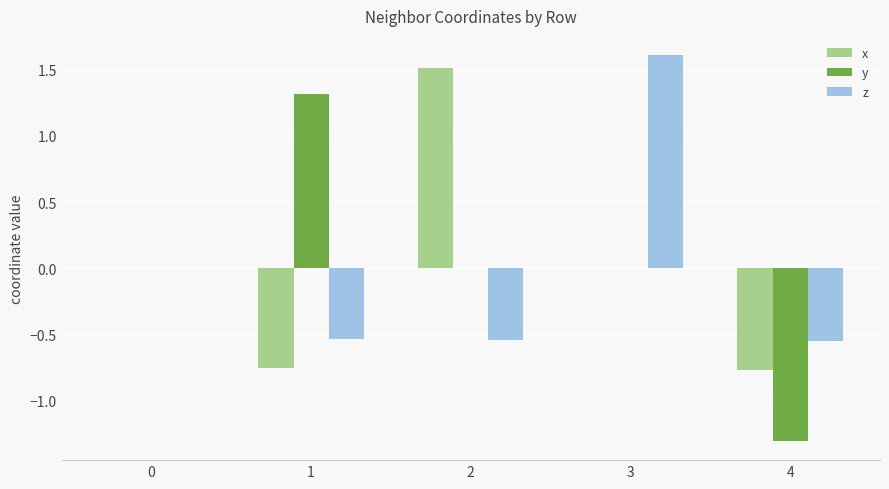

How many groups of bars are there?

5